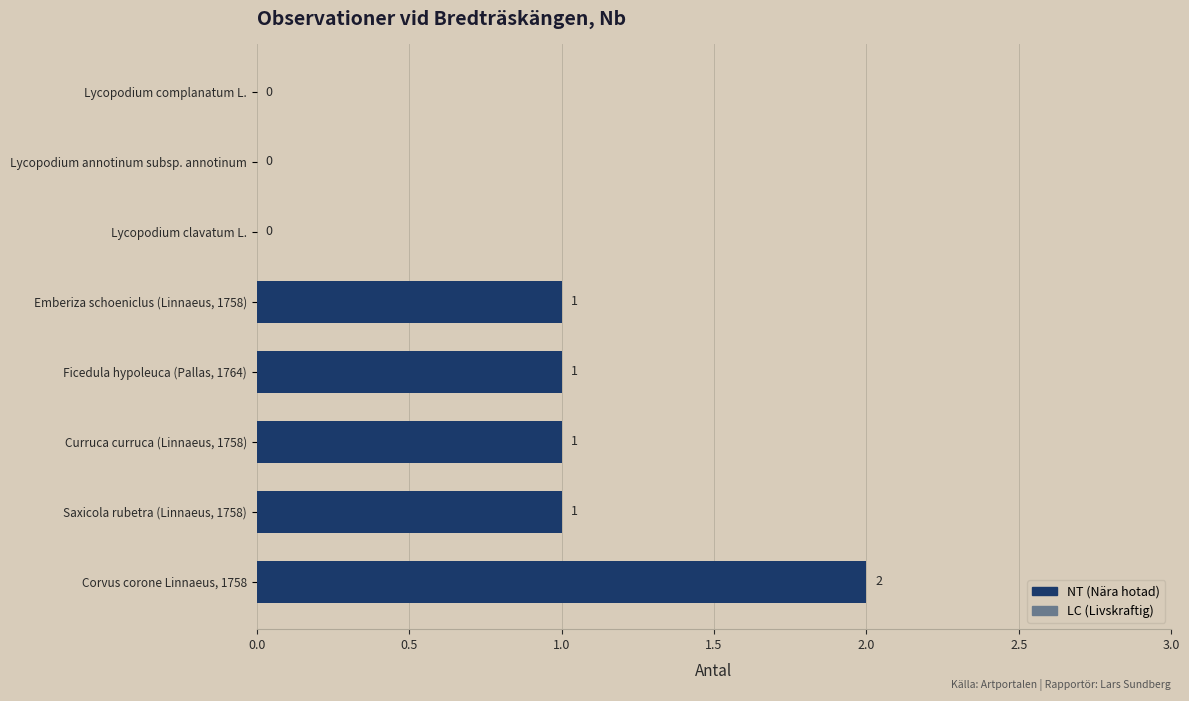

Which label corresponds to the largest value in the chart?

Corvus corone Linnaeus, 1758